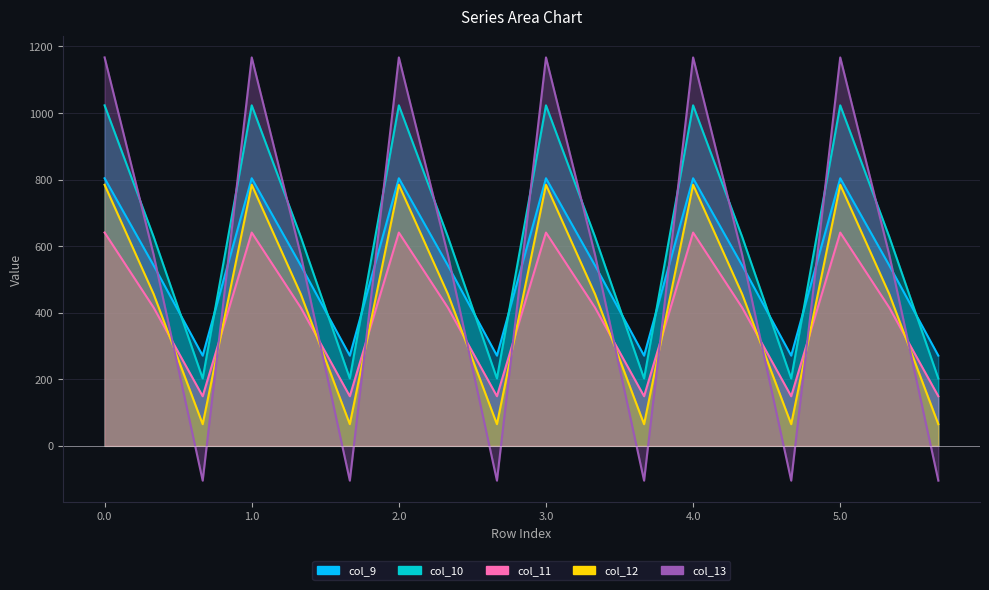

How many series are shown in this chart?

5